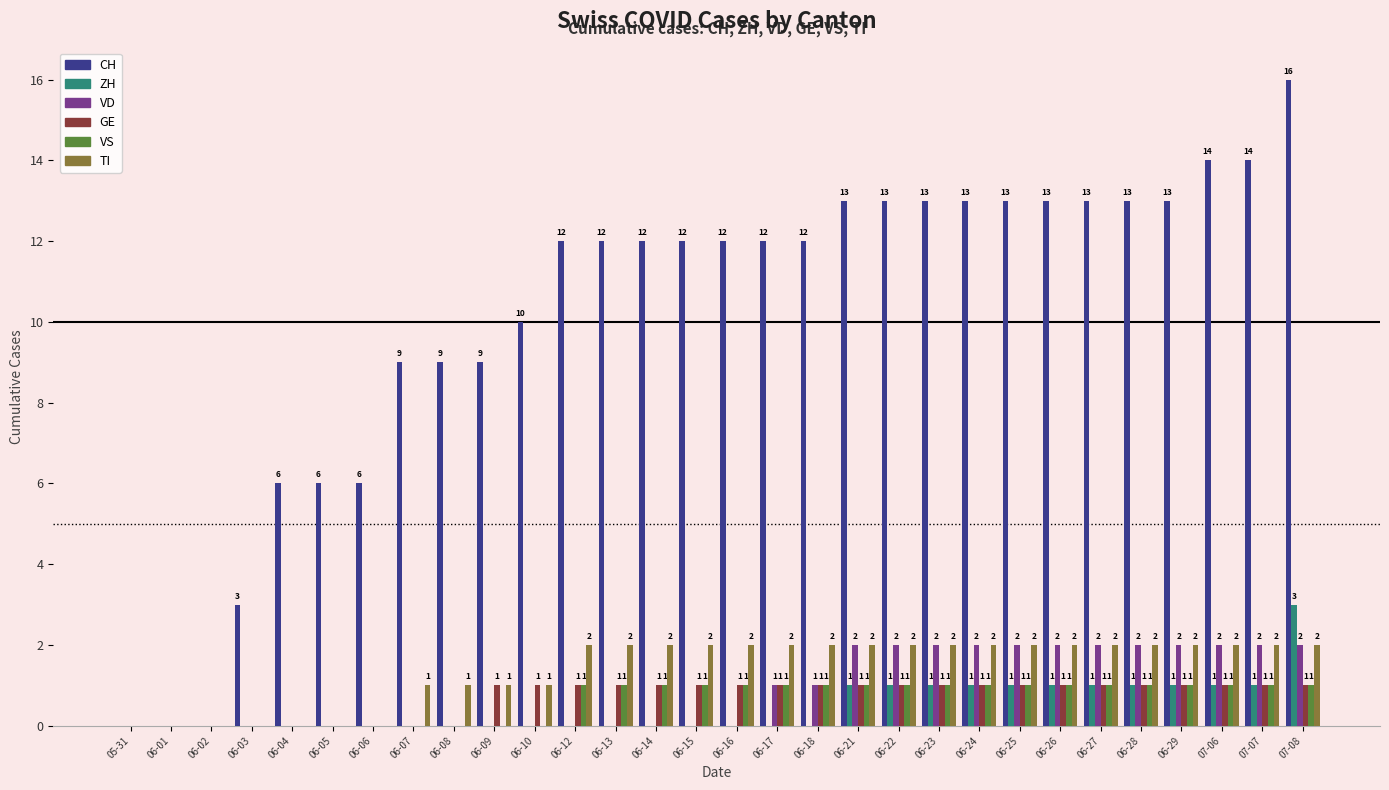

Reading left to right, what are all the values shown in this chart?

CH: 05-31=0	06-01=0	06-02=0	06-03=3	06-04=6	06-05=6	06-06=6	06-07=9	06-08=9	06-09=9	06-10=10	06-12=12	06-13=12	06-14=12	06-15=12	06-16=12	06-17=12	06-18=12	06-21=13	06-22=13	06-23=13	06-24=13	06-25=13	06-26=13	06-27=13	06-28=13	06-29=13	07-06=14	07-07=14	07-08=16
ZH: 05-31=0	06-01=0	06-02=0	06-03=0	06-04=0	06-05=0	06-06=0	06-07=0	06-08=0	06-09=0	06-10=0	06-12=0	06-13=0	06-14=0	06-15=0	06-16=0	06-17=0	06-18=0	06-21=1	06-22=1	06-23=1	06-24=1	06-25=1	06-26=1	06-27=1	06-28=1	06-29=1	07-06=1	07-07=1	07-08=3
VD: 05-31=0	06-01=0	06-02=0	06-03=0	06-04=0	06-05=0	06-06=0	06-07=0	06-08=0	06-09=0	06-10=0	06-12=0	06-13=0	06-14=0	06-15=0	06-16=0	06-17=1	06-18=1	06-21=2	06-22=2	06-23=2	06-24=2	06-25=2	06-26=2	06-27=2	06-28=2	06-29=2	07-06=2	07-07=2	07-08=2
GE: 05-31=0	06-01=0	06-02=0	06-03=0	06-04=0	06-05=0	06-06=0	06-07=0	06-08=0	06-09=1	06-10=1	06-12=1	06-13=1	06-14=1	06-15=1	06-16=1	06-17=1	06-18=1	06-21=1	06-22=1	06-23=1	06-24=1	06-25=1	06-26=1	06-27=1	06-28=1	06-29=1	07-06=1	07-07=1	07-08=1
VS: 05-31=0	06-01=0	06-02=0	06-03=0	06-04=0	06-05=0	06-06=0	06-07=0	06-08=0	06-09=0	06-10=0	06-12=1	06-13=1	06-14=1	06-15=1	06-16=1	06-17=1	06-18=1	06-21=1	06-22=1	06-23=1	06-24=1	06-25=1	06-26=1	06-27=1	06-28=1	06-29=1	07-06=1	07-07=1	07-08=1
TI: 05-31=0	06-01=0	06-02=0	06-03=0	06-04=0	06-05=0	06-06=0	06-07=1	06-08=1	06-09=1	06-10=1	06-12=2	06-13=2	06-14=2	06-15=2	06-16=2	06-17=2	06-18=2	06-21=2	06-22=2	06-23=2	06-24=2	06-25=2	06-26=2	06-27=2	06-28=2	06-29=2	07-06=2	07-07=2	07-08=2